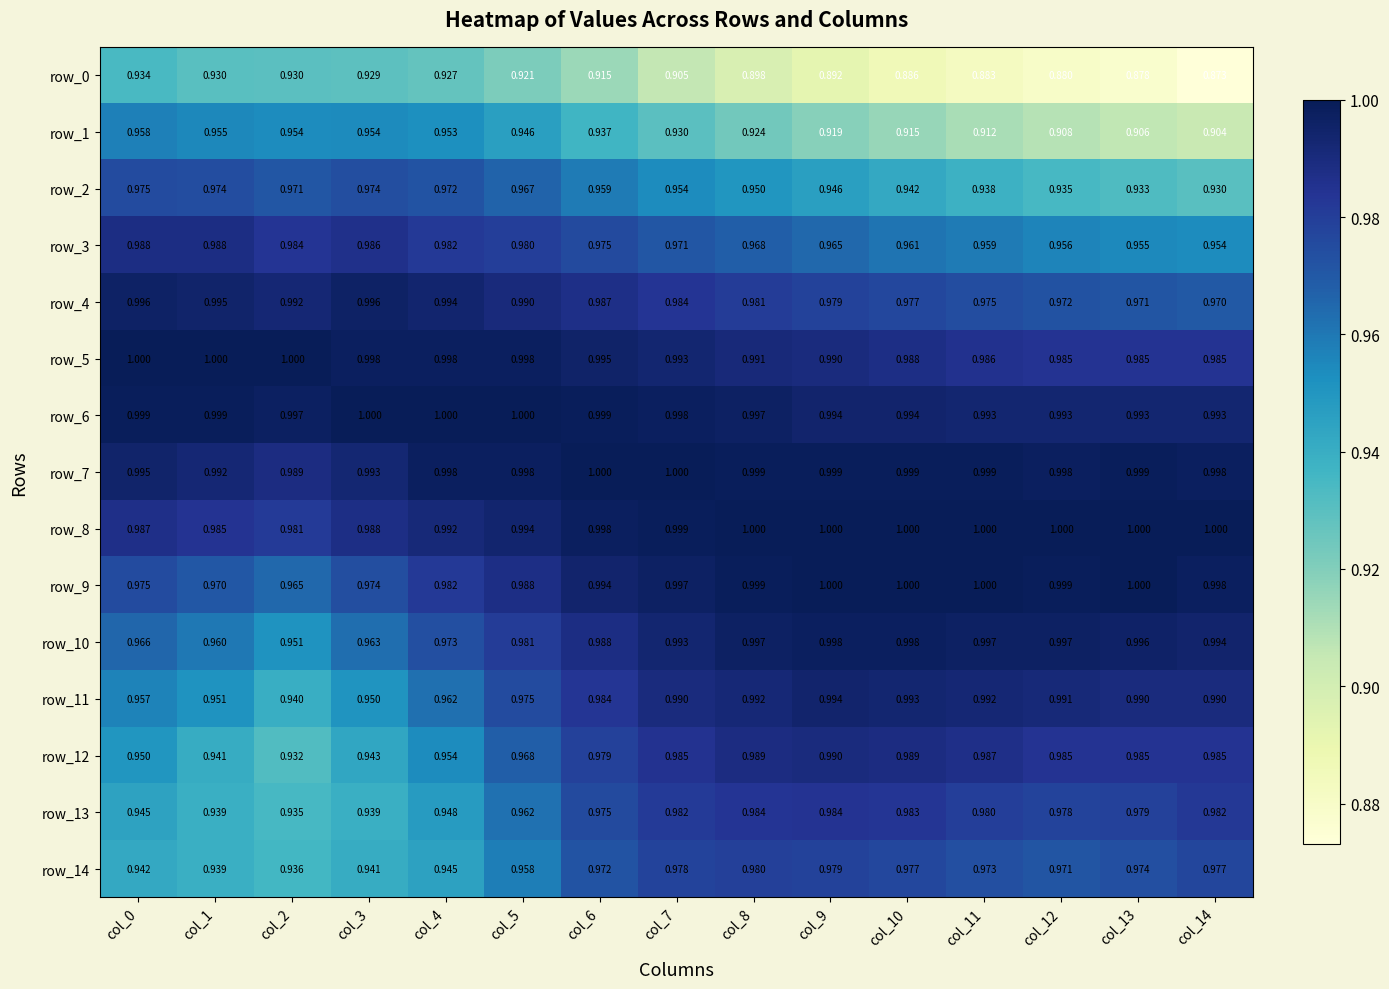

How many categories are shown in the chart?

15